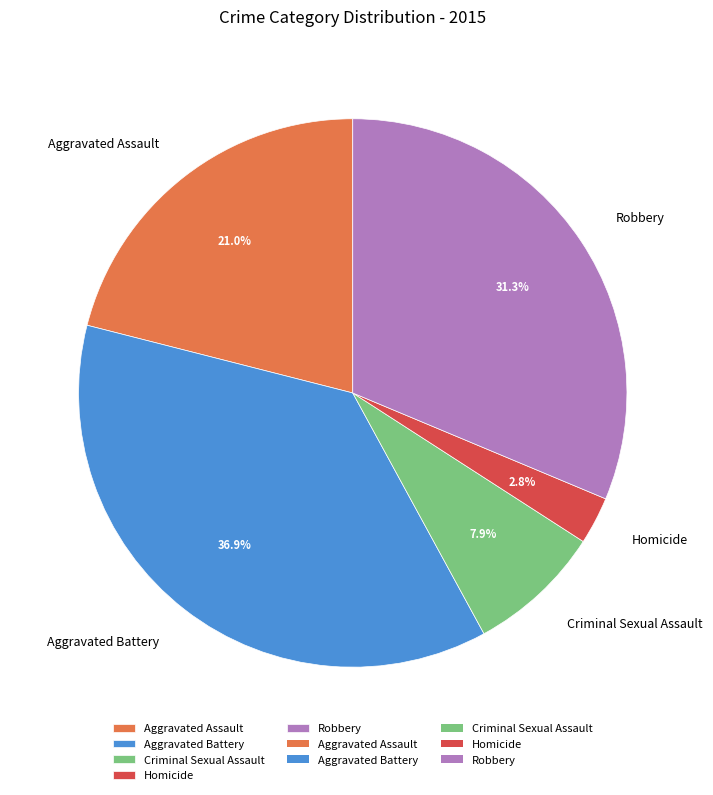

Is it true that Aggravated Assault is 21% of the pie?

True